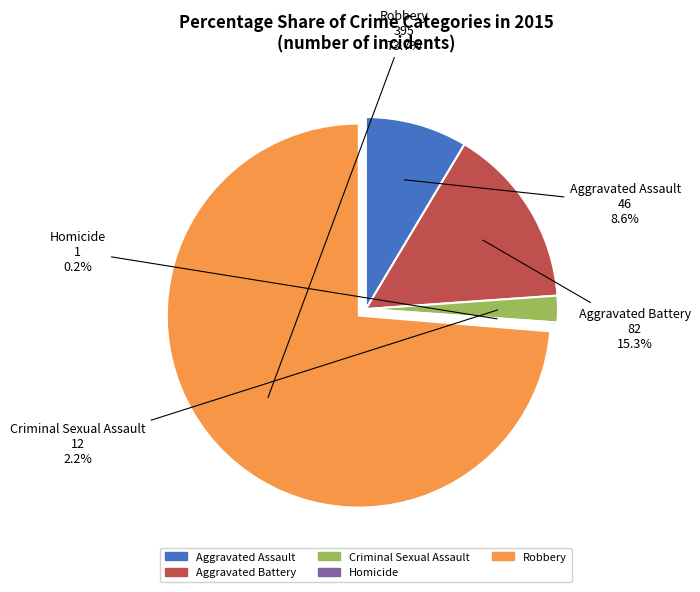

Which category has the biggest portion of the pie?

Robbery